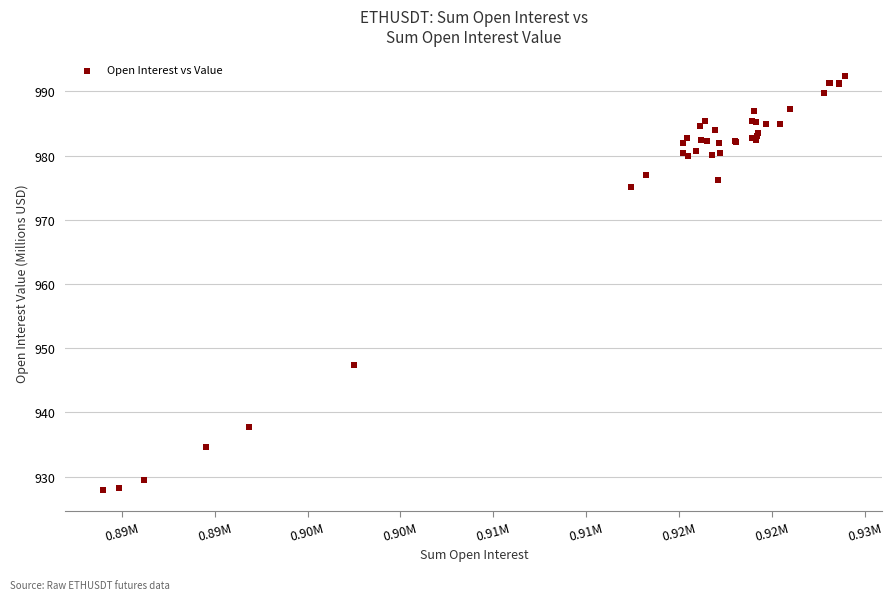

What Y value in the scatter plot is closest to 960?

947.3